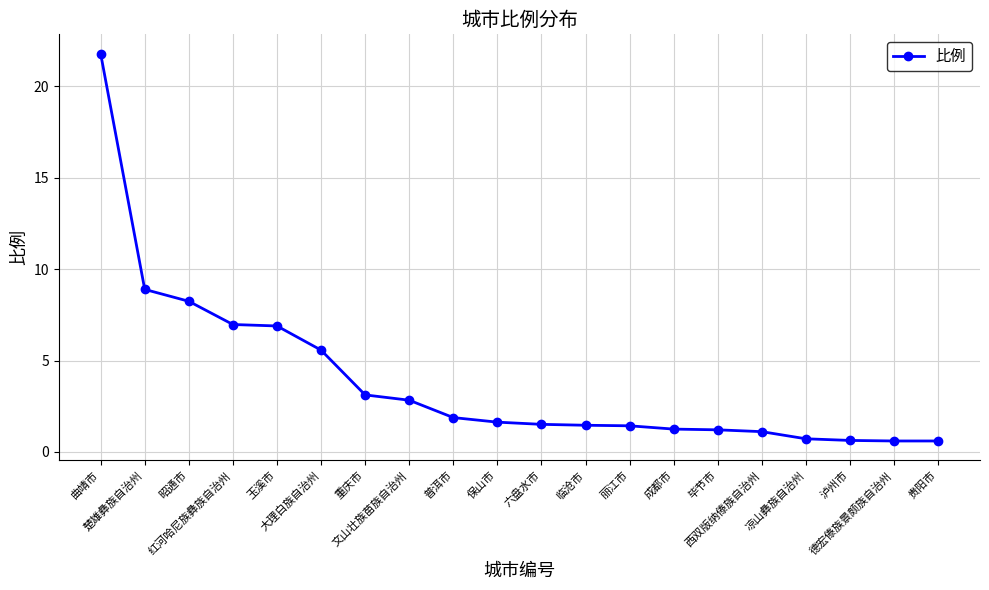

What is the sum of all values?

78.3